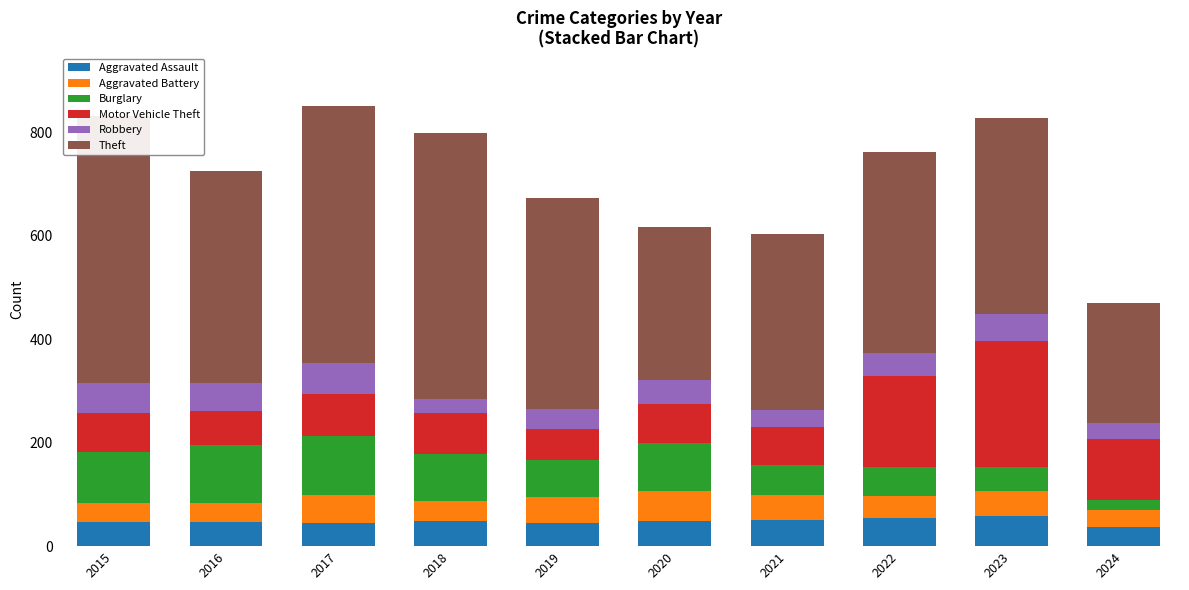

Reading right to left, transcribe all the data shown in this chart.

Aggravated Assault: 37	59	55	50	48	44	48	44	46	46
Aggravated Battery: 32	47	42	49	59	51	39	54	37	38
Burglary: 20	47	56	57	92	72	92	114	112	98
Motor Vehicle Theft: 119	243	175	75	75	60	78	82	67	75
Robbery: 30	53	46	32	48	38	27	60	54	59
Theft: 233	378	388	341	296	409	515	497	409	515